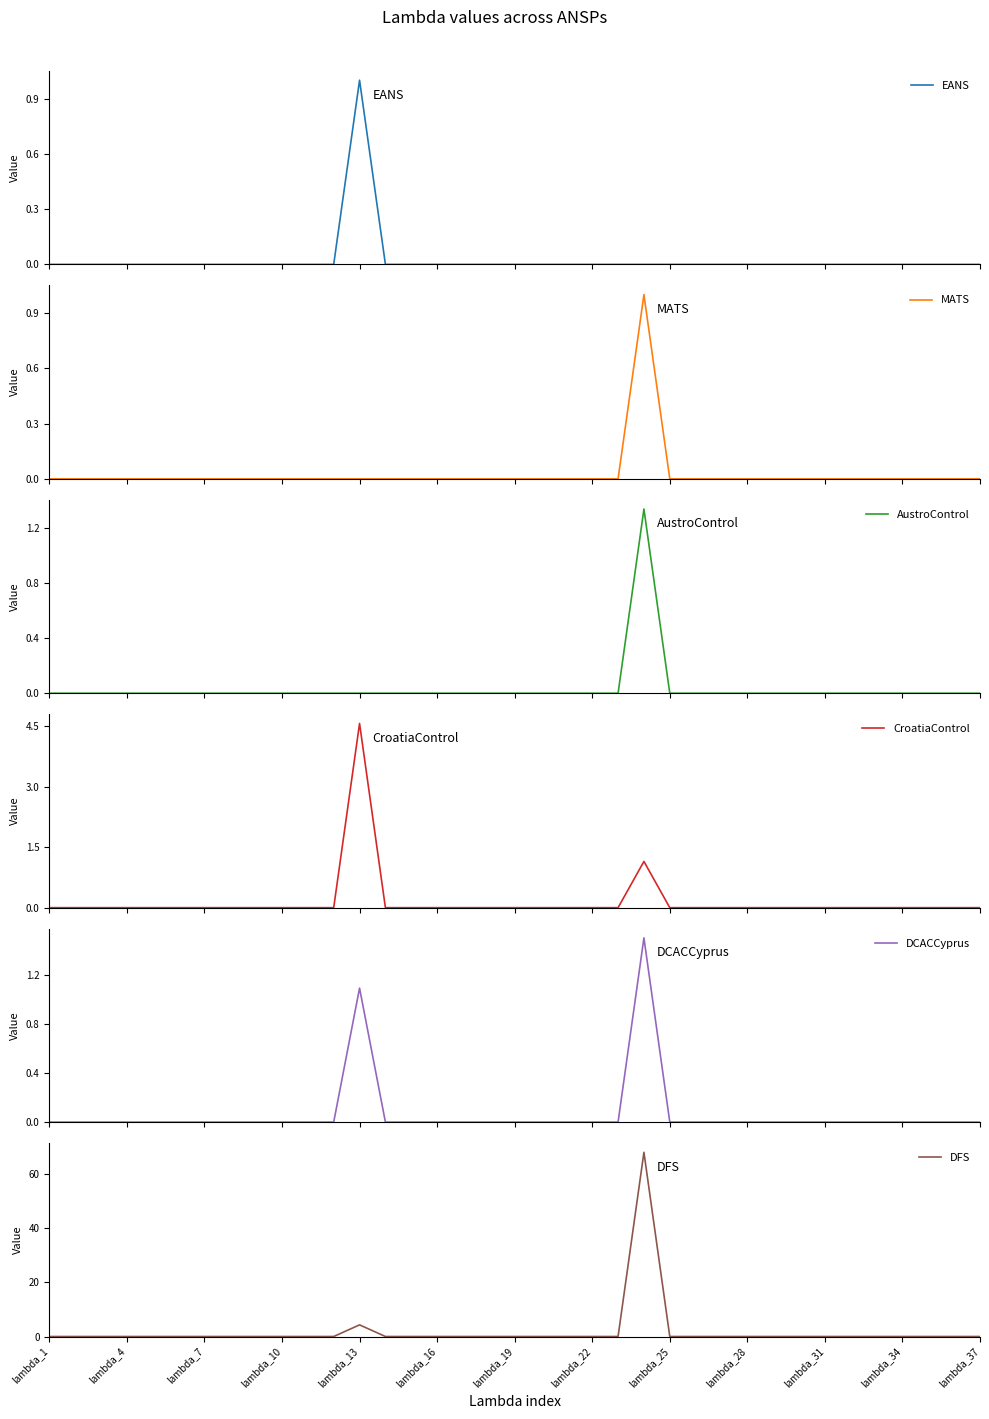

At which label does CroatiaControl reach its minimum?

lambda_1